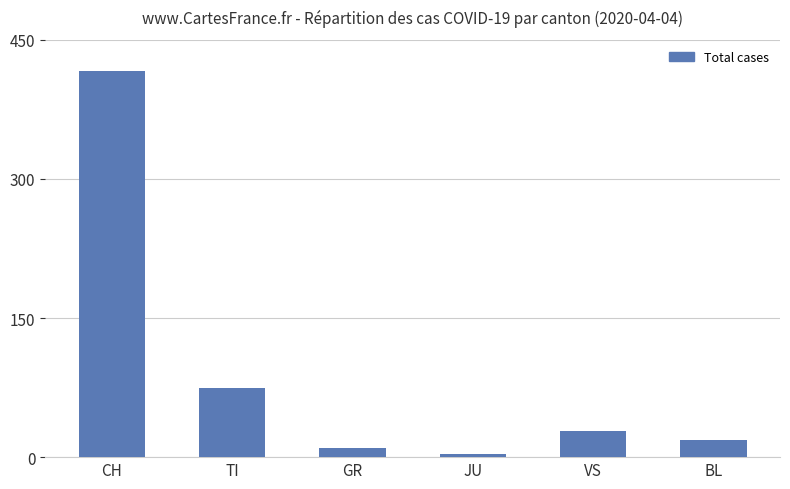

What is the maximum value shown in the chart?

416